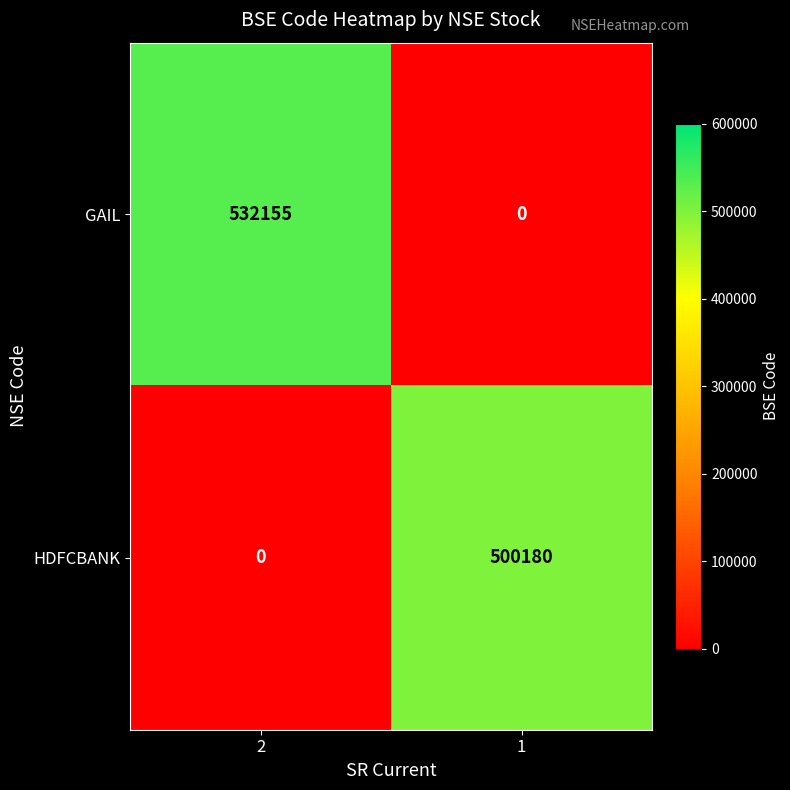

The HDFCBANK series shows 500180 at 1. True or false?

True